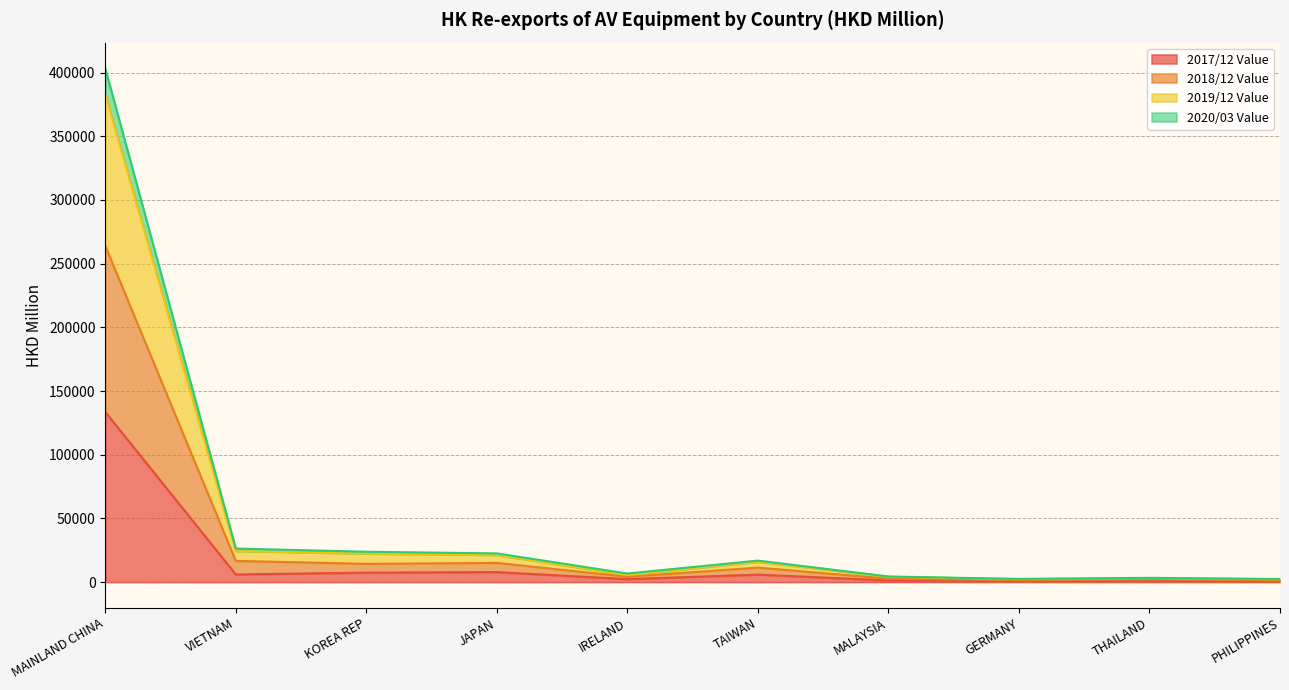

At which category is the sum across all series the highest?

MAINLAND CHINA